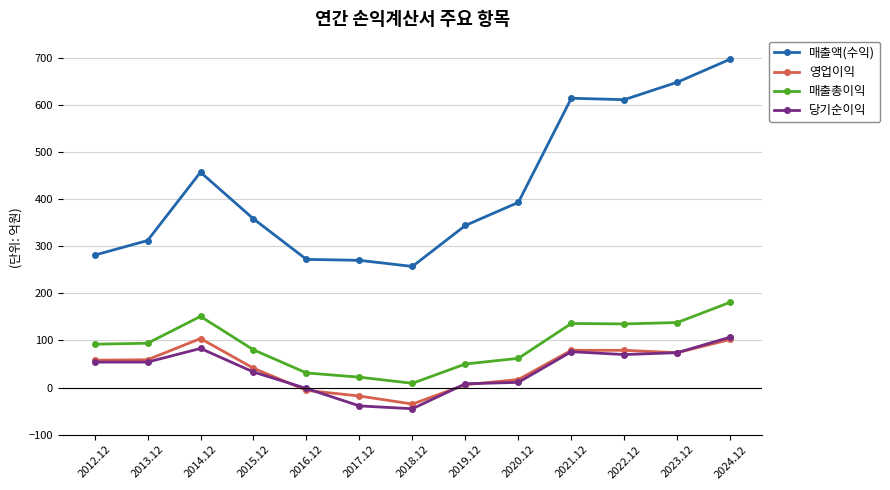

Is this an area chart (filled region under the line)?

No